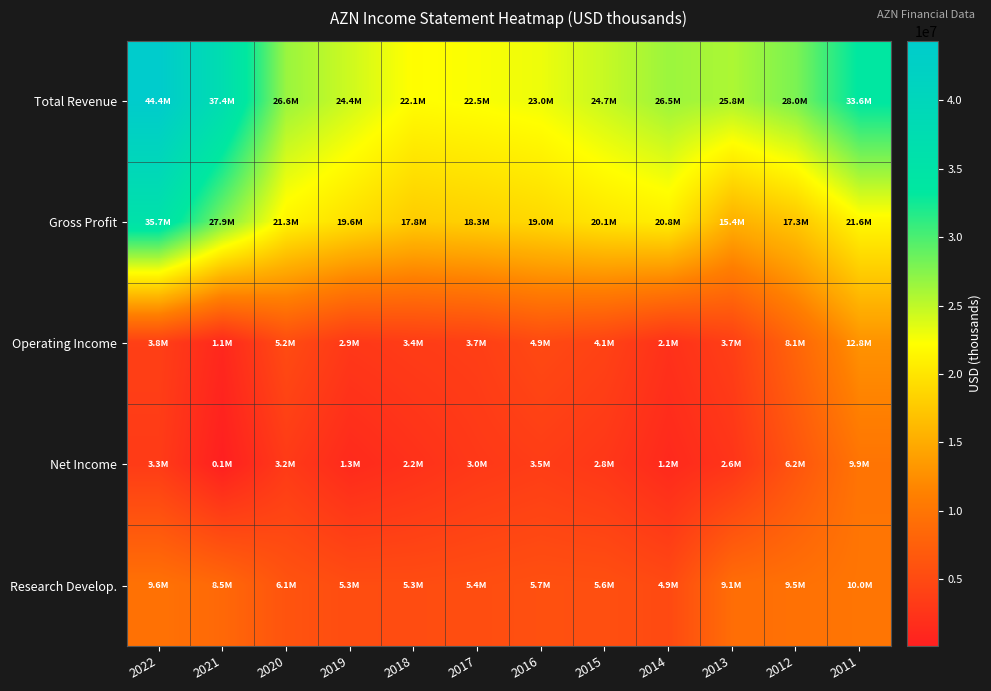

How many categories are shown in the chart?

12